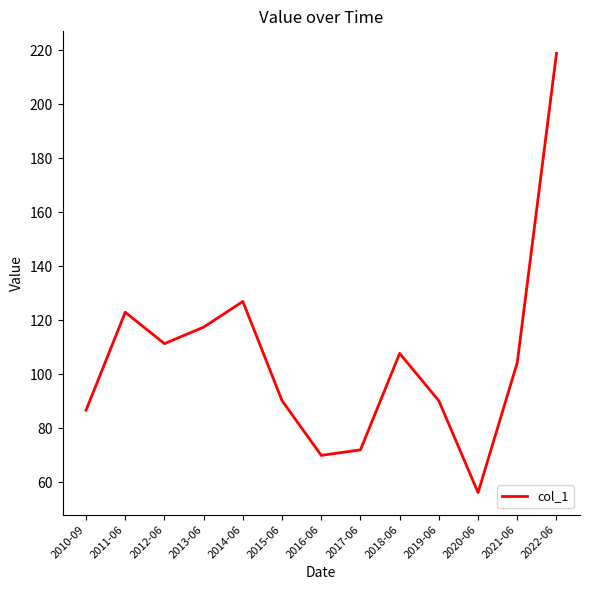

At which label is the value closest to 137?

2014-06